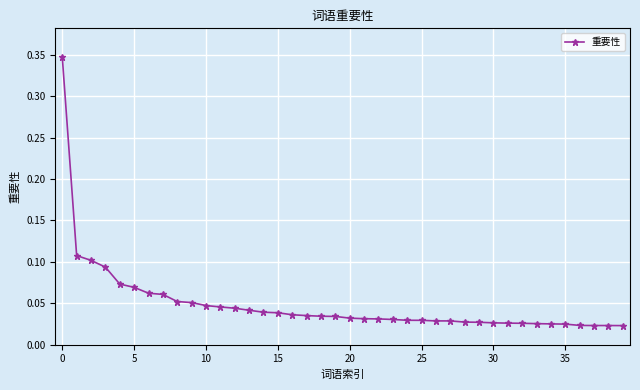

What is the sum of all values?

1.9